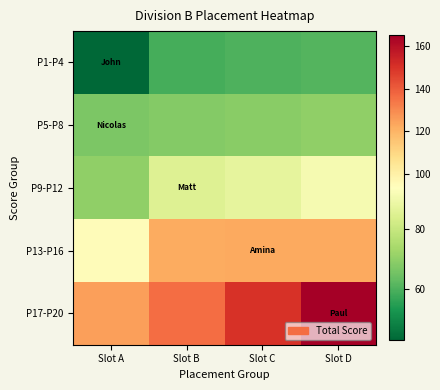

Which series has the widest spread of values?

P17-P20